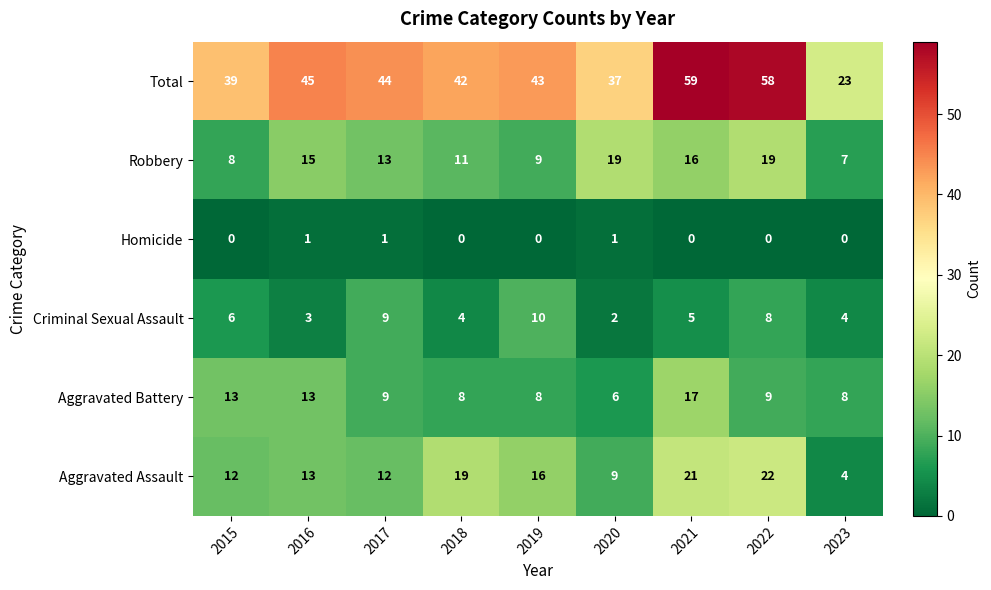

What is the greatest value displayed?

59